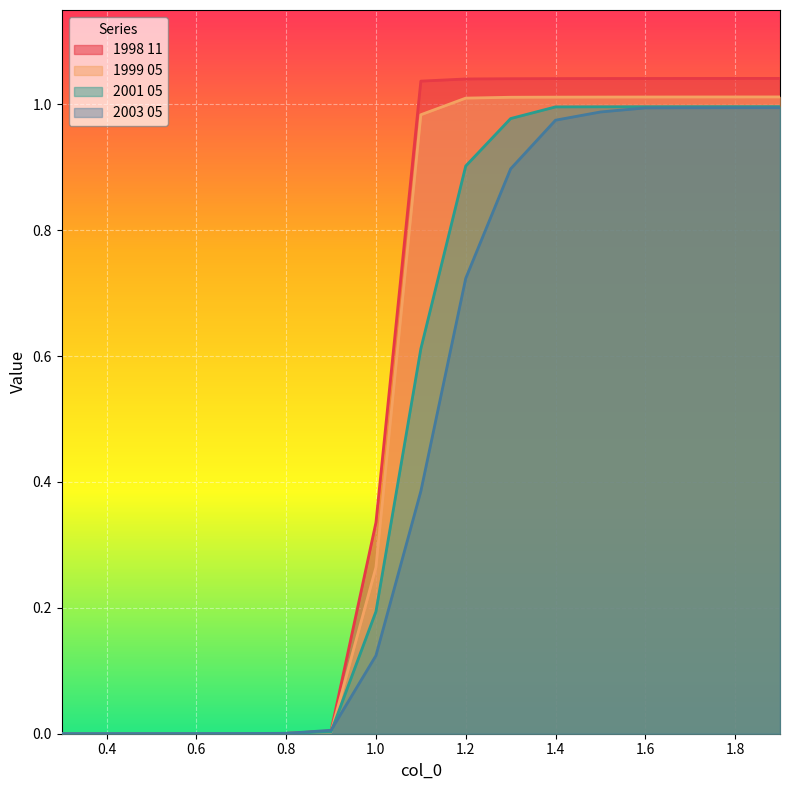

List the labels in order of 2003 05 value, smallest first.

0.3, 0.4, 0.5, 0.6, 0.7, 0.8, 0.9, 1.0, 1.1, 1.2, 1.3, 1.4, 1.5, 1.6, 1.7, 1.8, 1.9